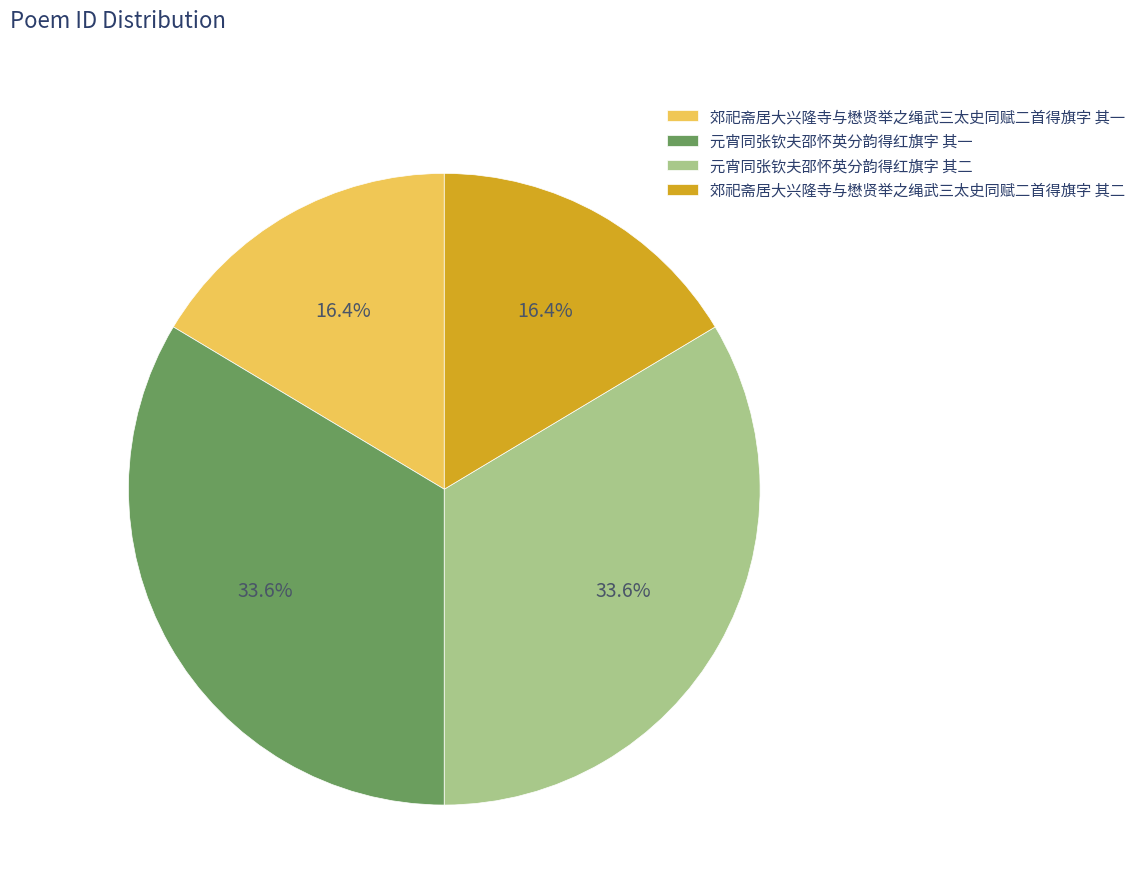

What is the ratio of the value at 郊祀斋居大兴隆寺与懋贤举之绳武三太史同赋二首得旗字 其二 to the value at 元宵同张钦夫邵怀英分韵得红旗字 其一?

0.5